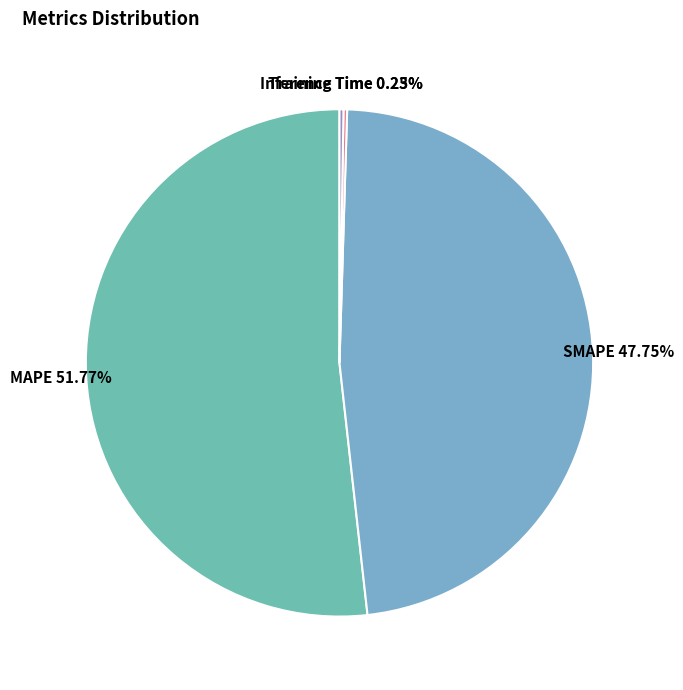

Which slice represents more than half of the pie?

MAPE